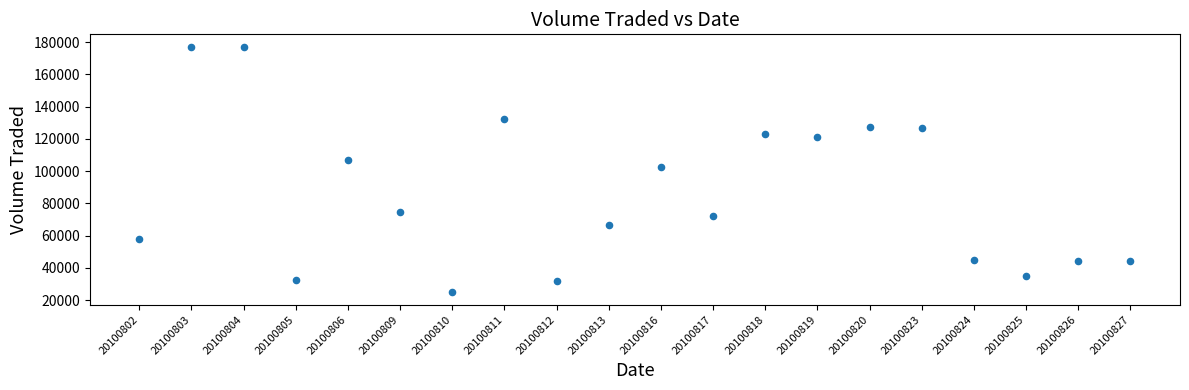

What is the range of Y values (max minus min)?

152500